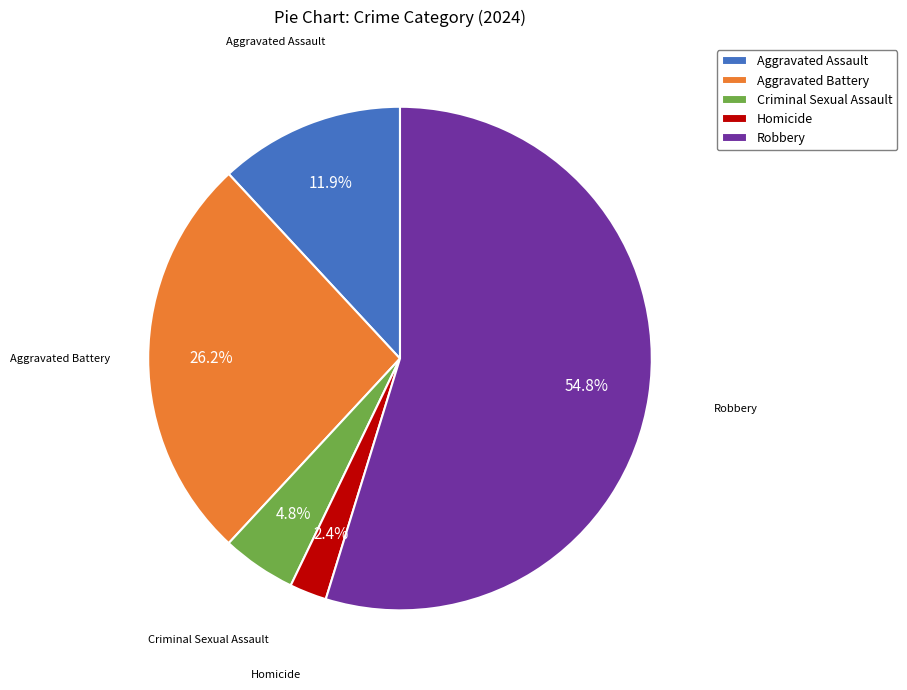

Which slice is the largest?

Robbery